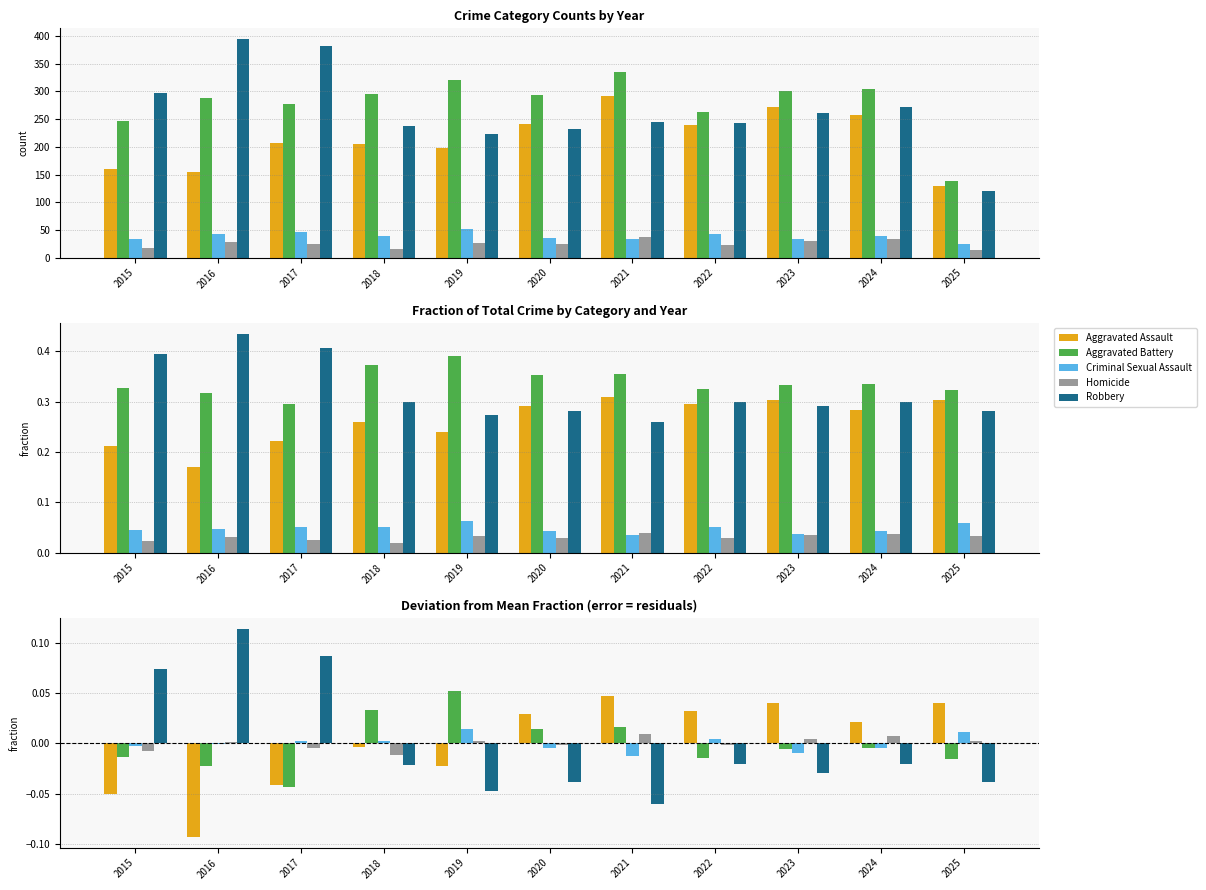

How many bars are there in each group?

5